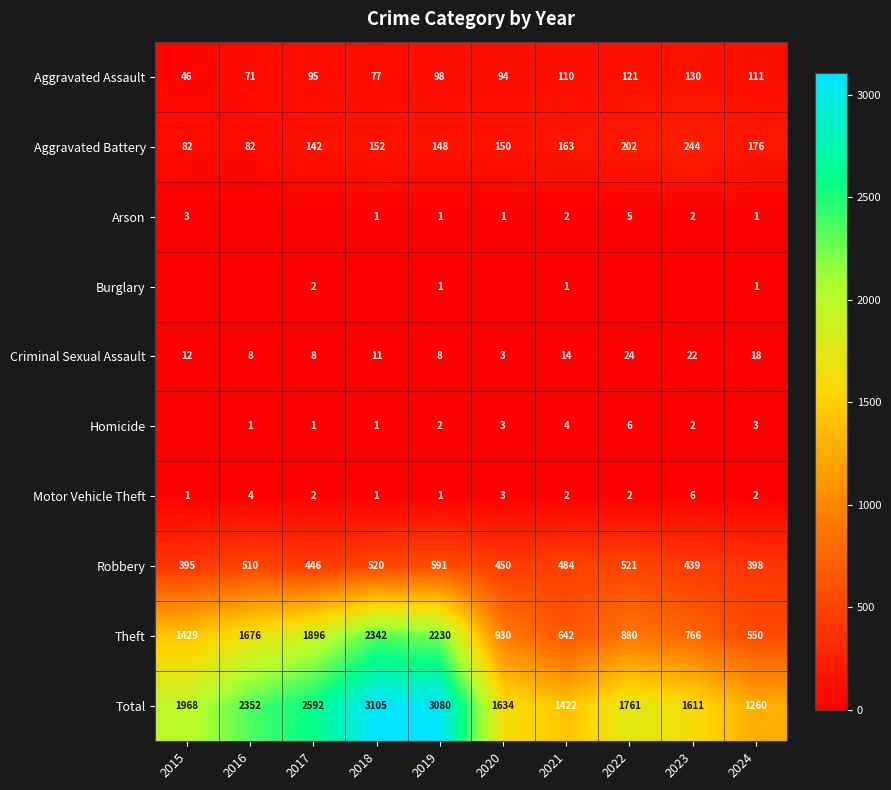

How many data points in Aggravated Assault are less than 98?

5